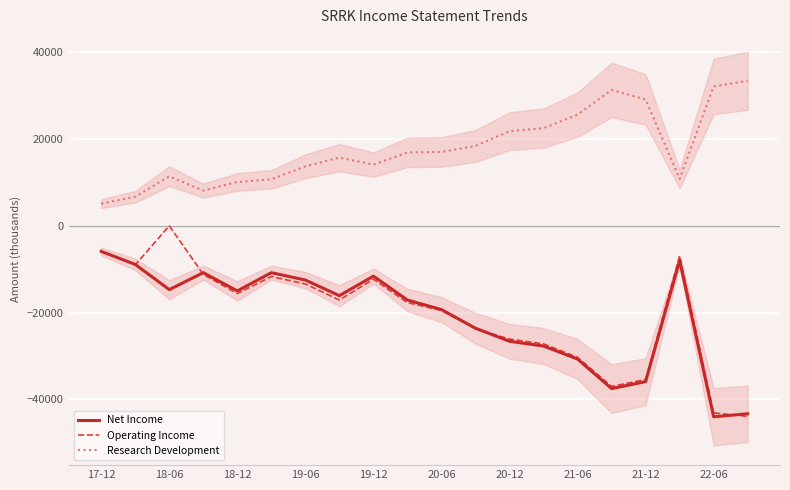

True or false: Net Income and Research Development cross at least once.

False